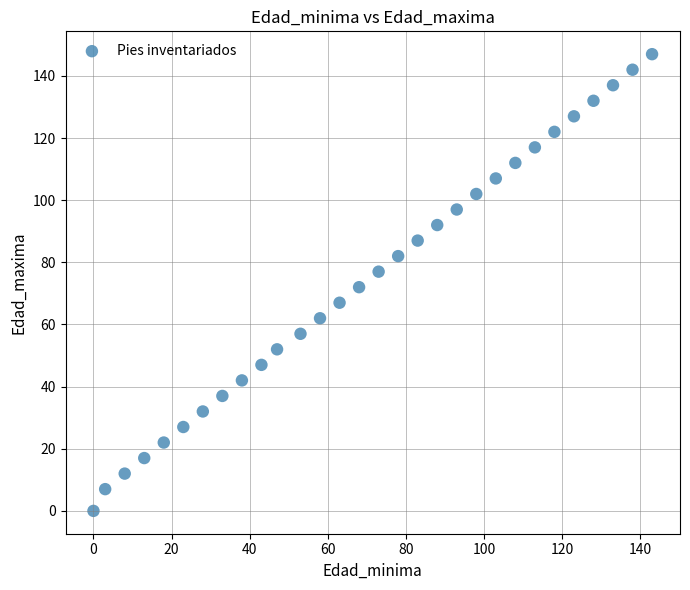

What is the range of Y values (max minus min)?

147